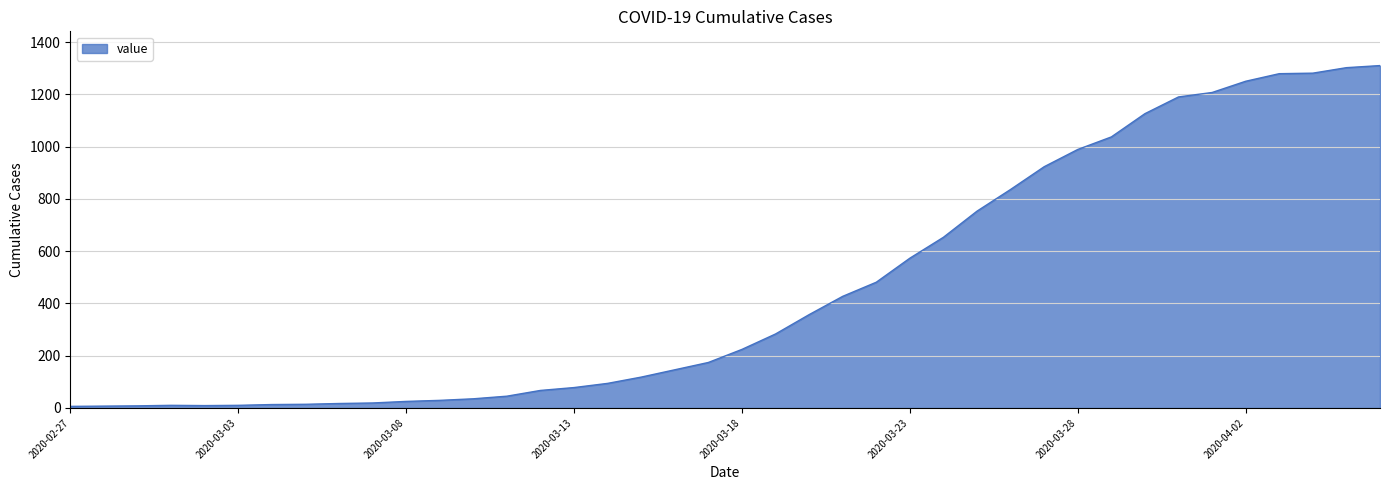

How many distinct data groups are displayed?

1